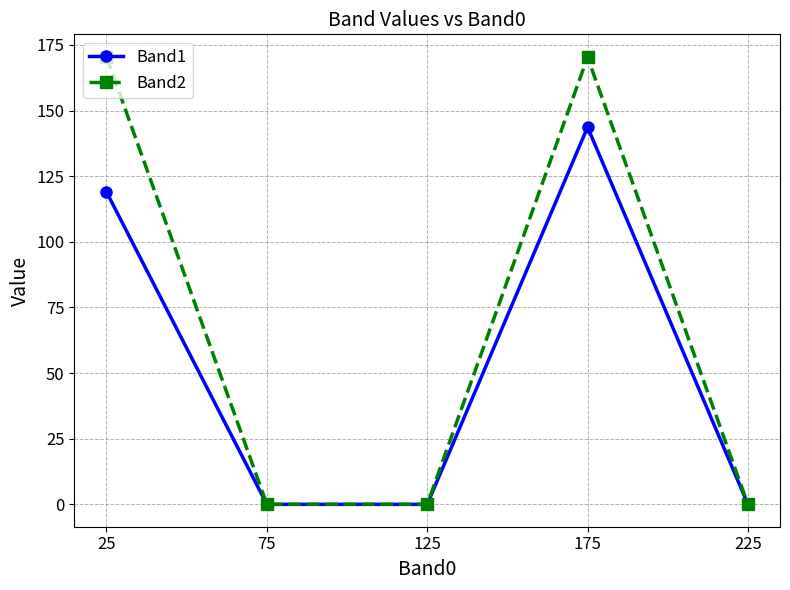

True or false: Band2 has more than 1 interior local peaks.

False